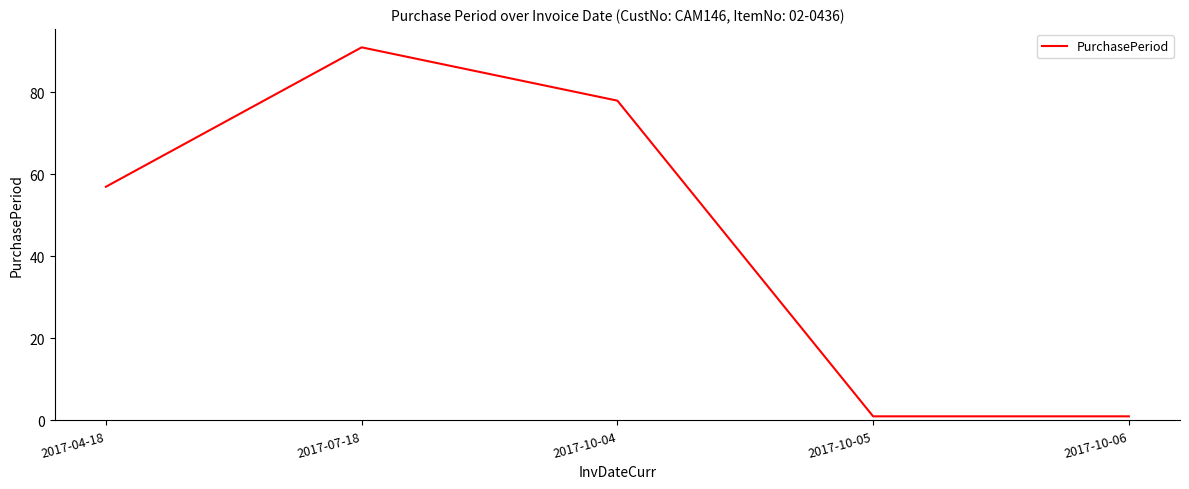

What position from the right is 2017-10-04?

3